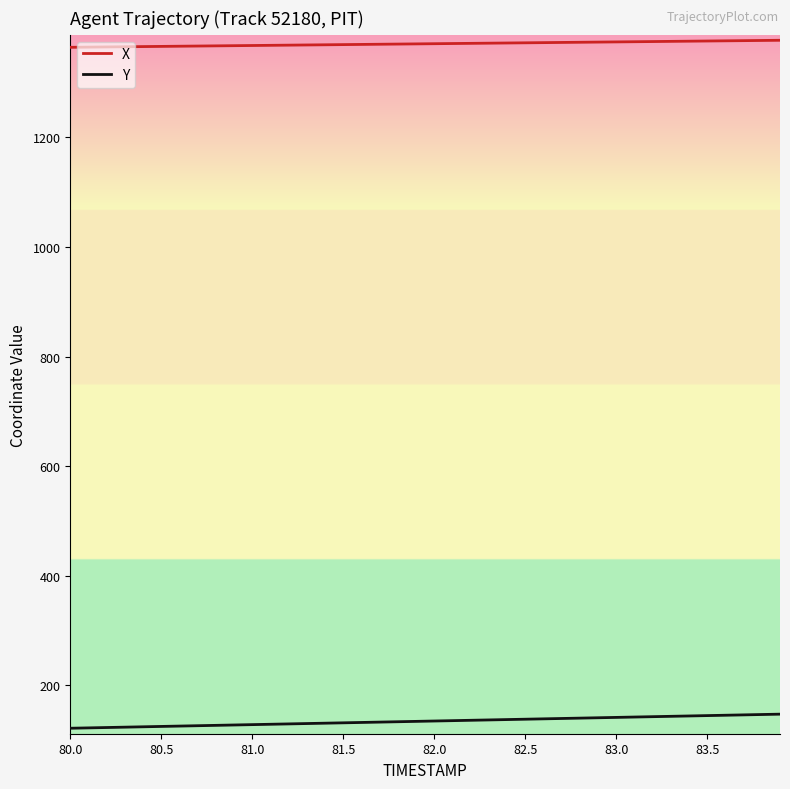

Which series has the largest total across all categories?

X